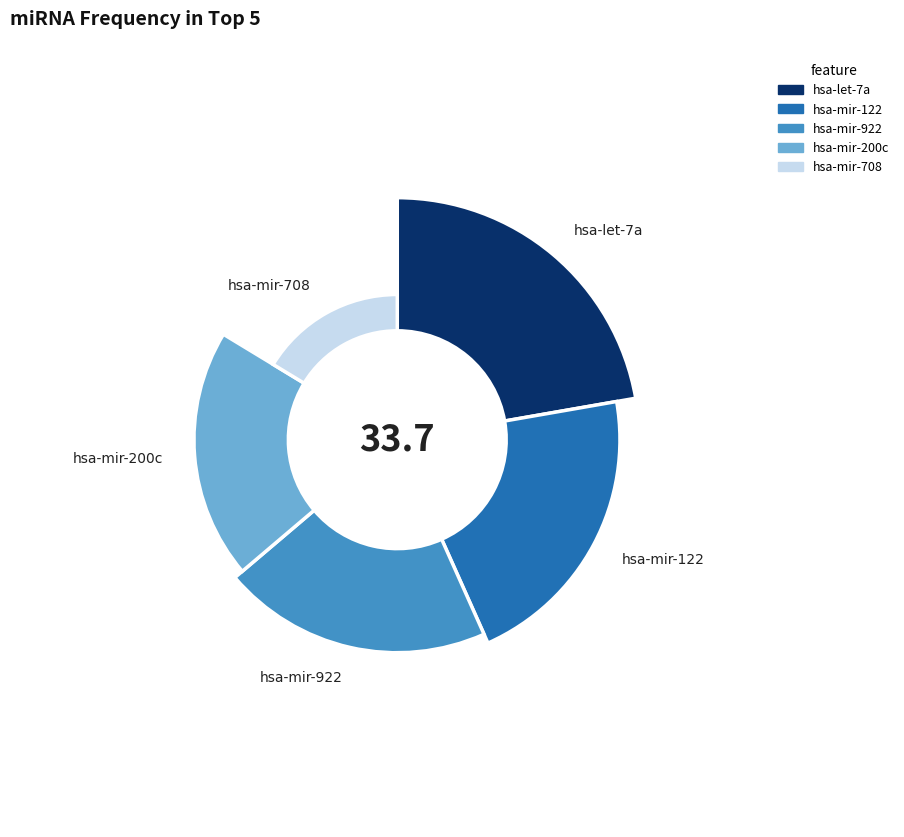

The hsa-let-7a slice represents 22% of the pie. True or false?

True